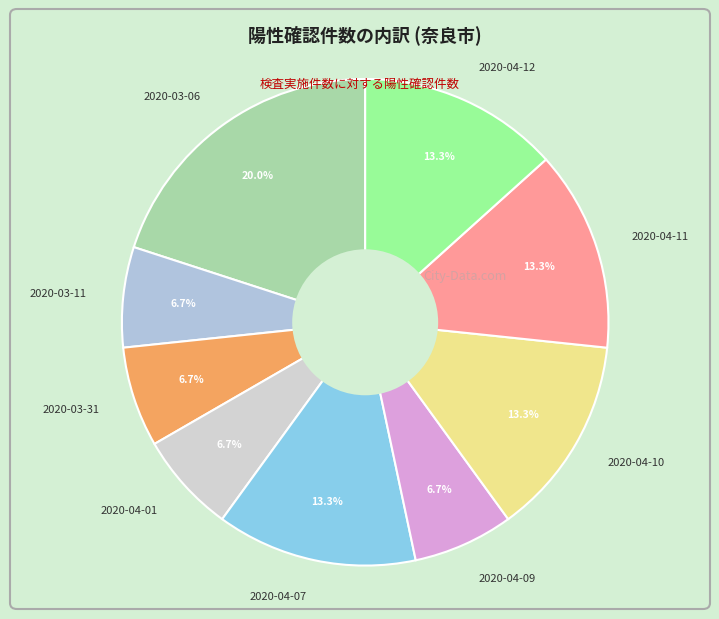

Does any single category account for the majority?

No